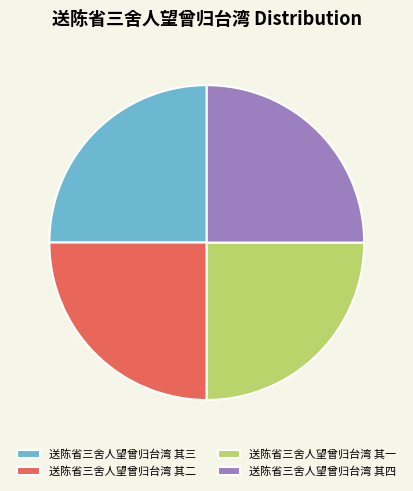

Approximately how many times larger is the value at 送陈省三舍人望曾归台湾 其一 compared to 送陈省三舍人望曾归台湾 其四?

1.0